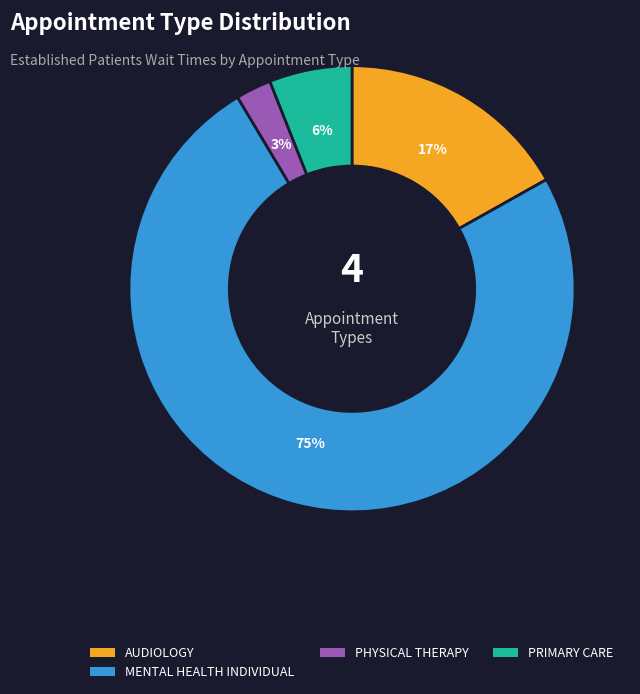

To the nearest percent, what is the average slice percentage?

25%